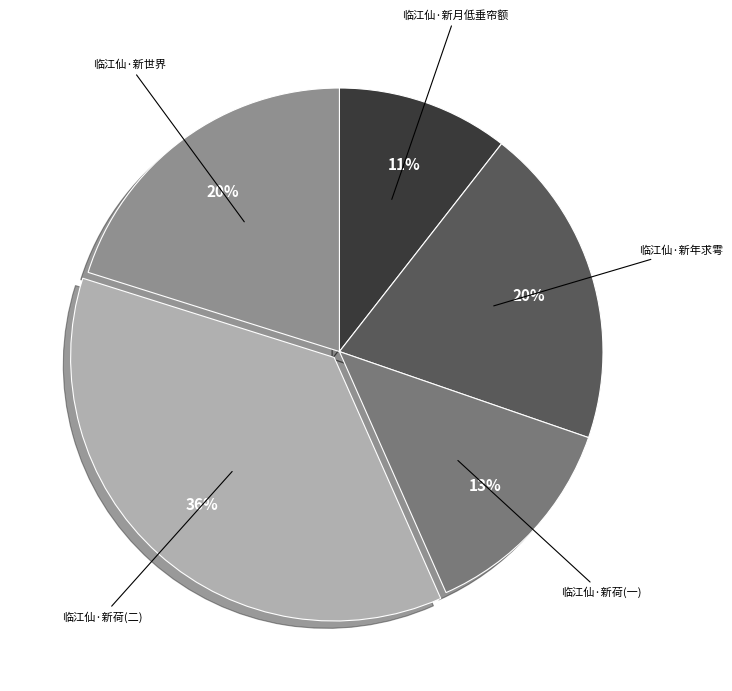

How many segments does this pie chart have?

5